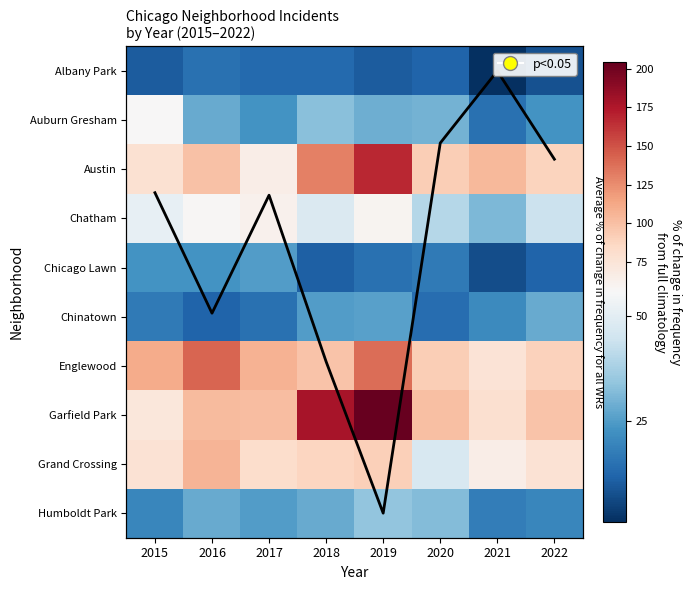

True or false: Englewood has a value of 165 at 2018.

False